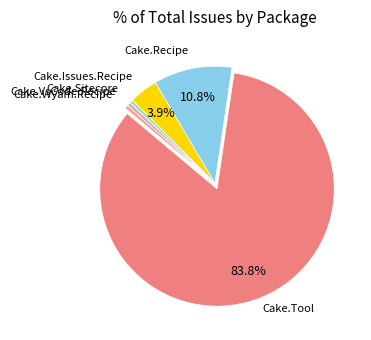

Which slice is the largest?

Cake.Tool